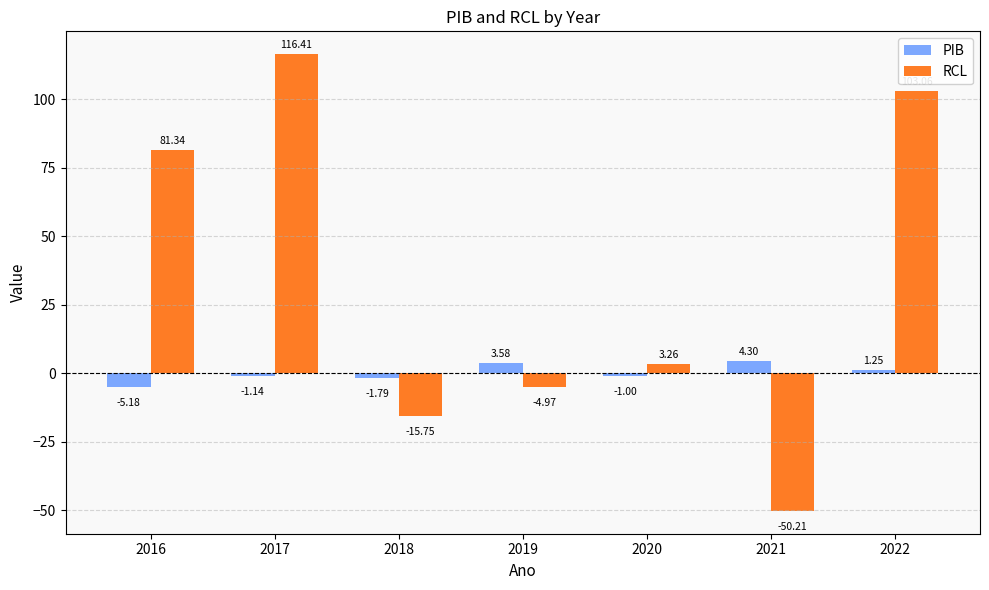

What is the value of the PIB bar at the 1st from the left?

-5.2